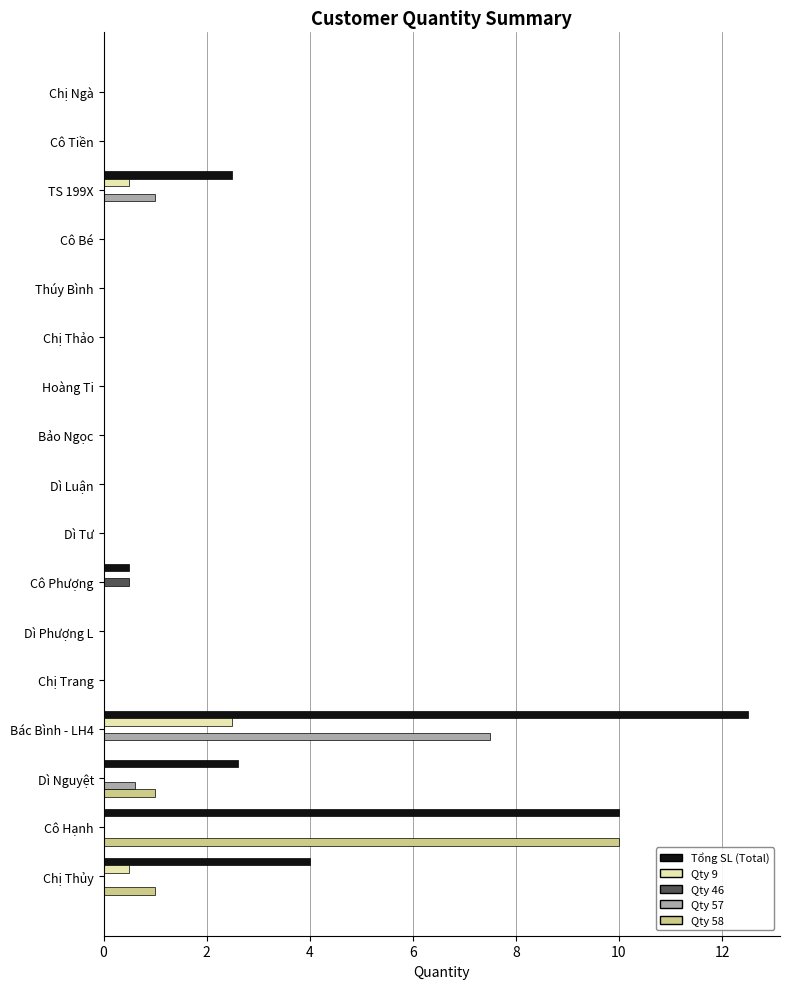

What is the maximum value shown in the chart?

12.5